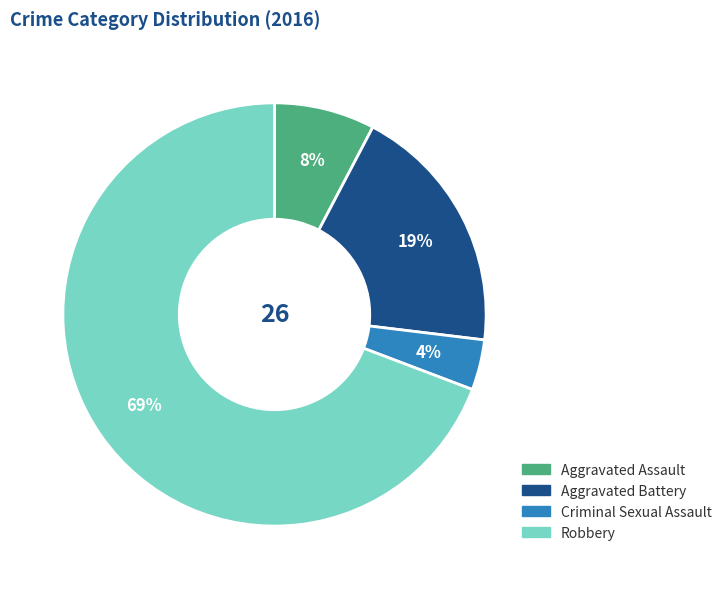

What is the ratio of the value at Aggravated Assault to the value at Criminal Sexual Assault?

2.0